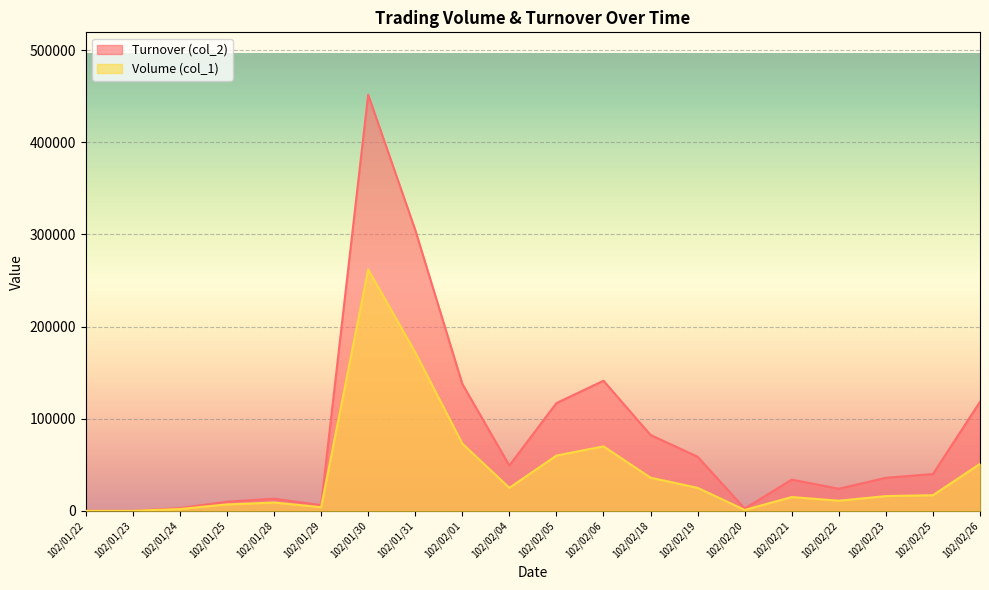

How many values in the Turnover (col_2) series exceed 39950?

9